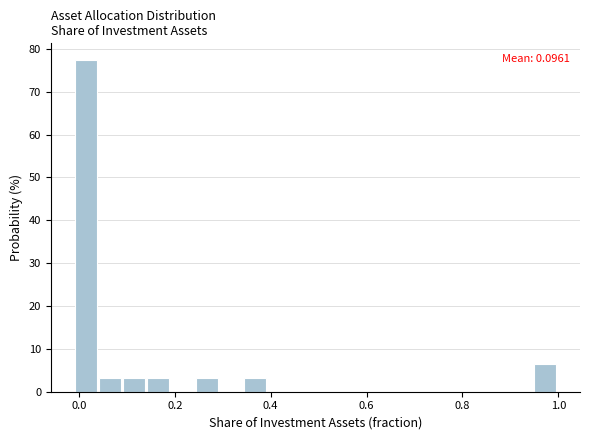

Around what value on the x-axis is the tallest bar? Give the approximate position of its centre, as read against the axis.

0.02